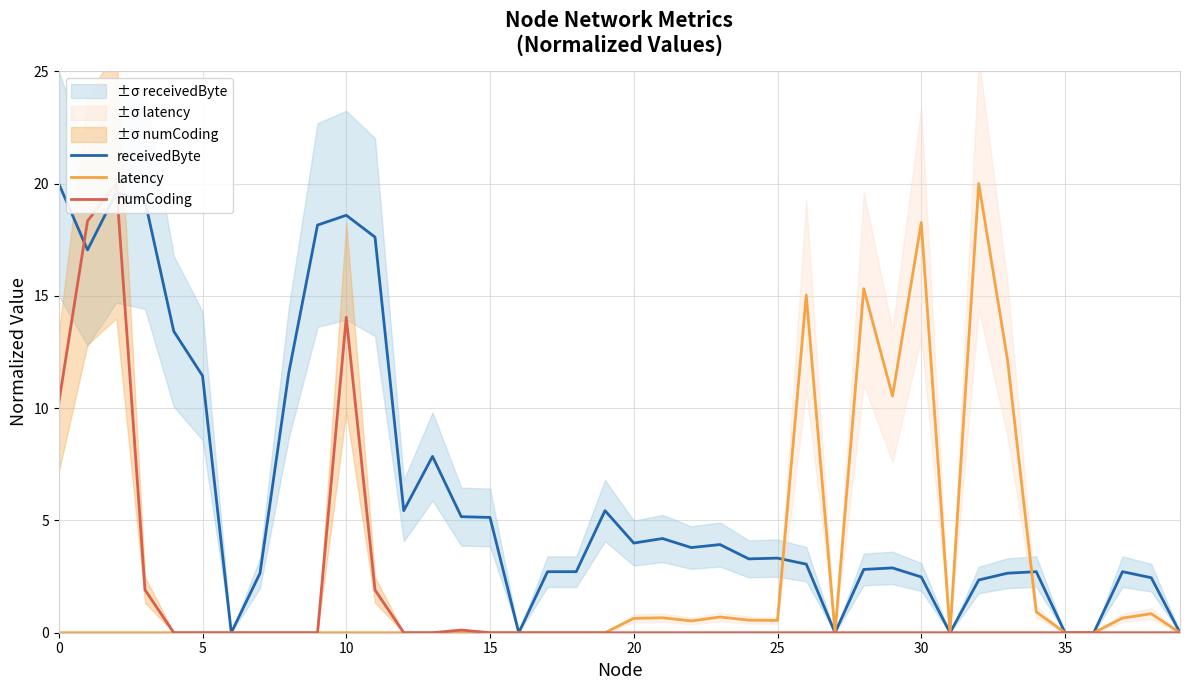

Is it true that latency equals 0.7 at 24?

False